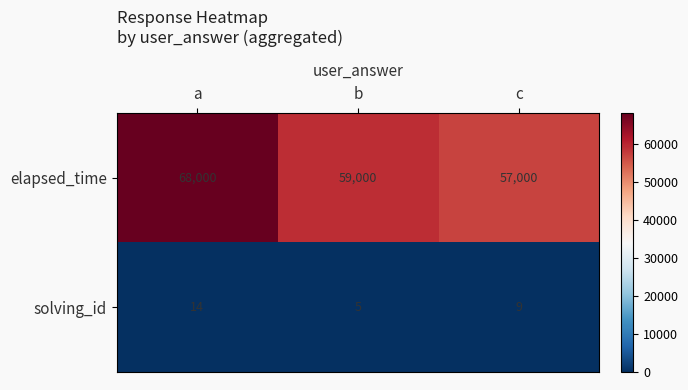

At how many categories does at least one series exceed 39329?

3